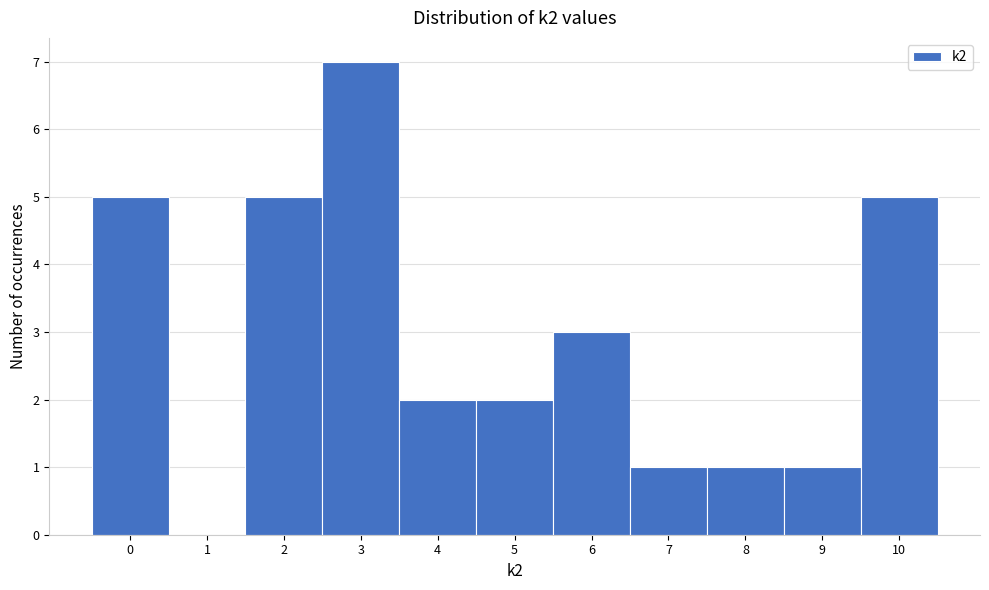

How tall is the bar that spans 7.5 to 8.5 on the x-axis? The values are not printed on the chart, so give them approximately, as read against the axis.

1